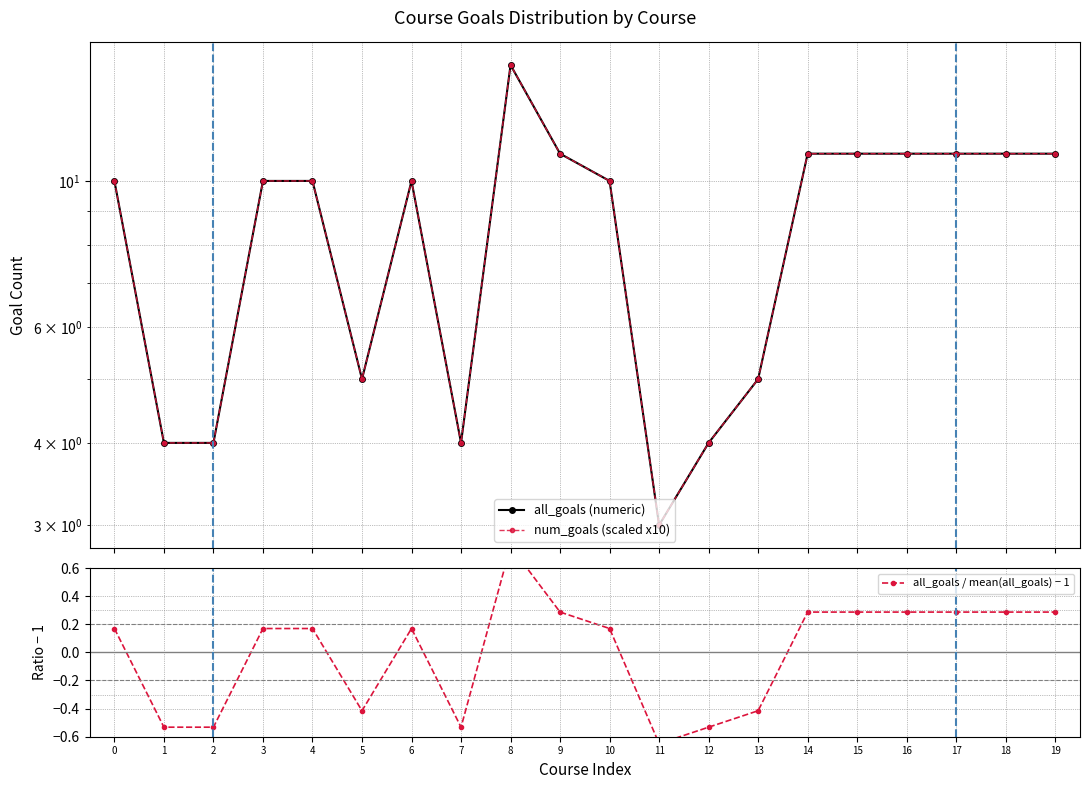

What is the sum of the all_goals (numeric) values at 1 and 6?

14.0